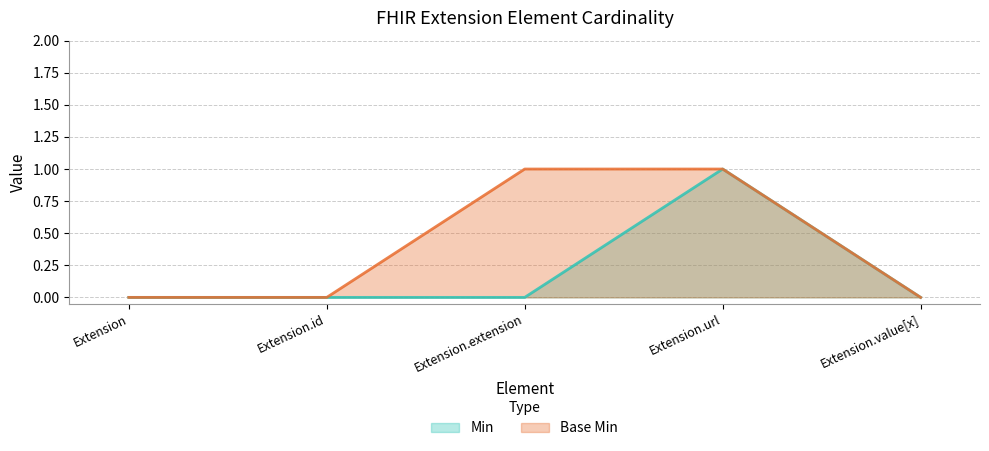

Reading right to left, what are all the values shown in this chart?

Min: Extension.value[x]=0	Extension.url=1	Extension.extension=0	Extension.id=0	Extension=0
Base Min: Extension.value[x]=0	Extension.url=1	Extension.extension=1	Extension.id=0	Extension=0